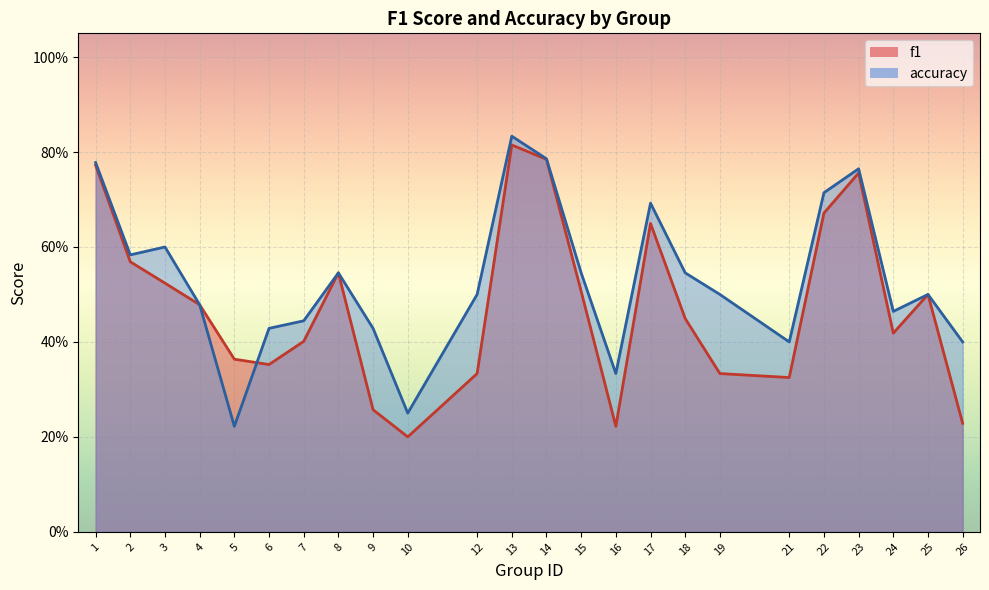

How many f1 values are between 0 and 1?

24